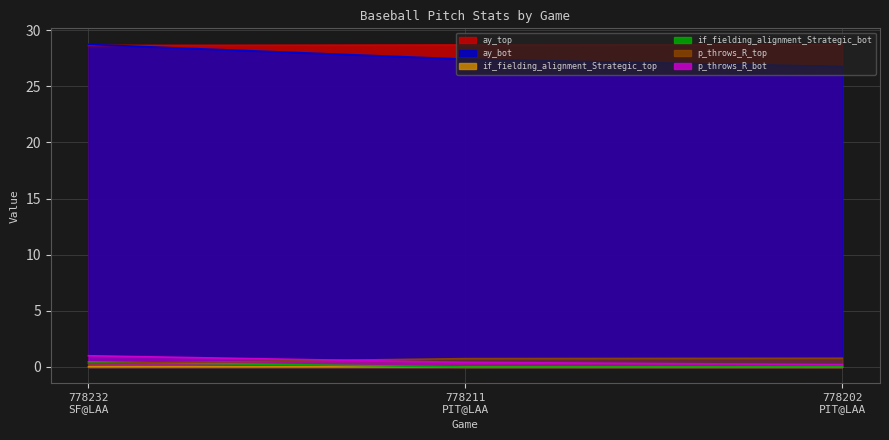

What is the maximum value for ay_top?

28.7